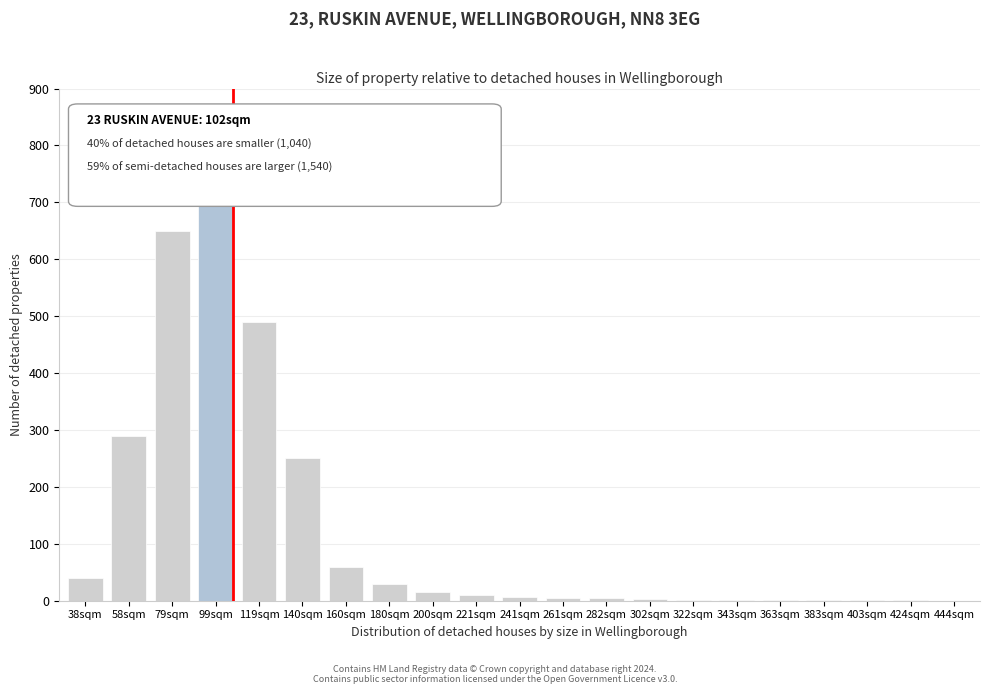

What is the greatest value displayed?

800